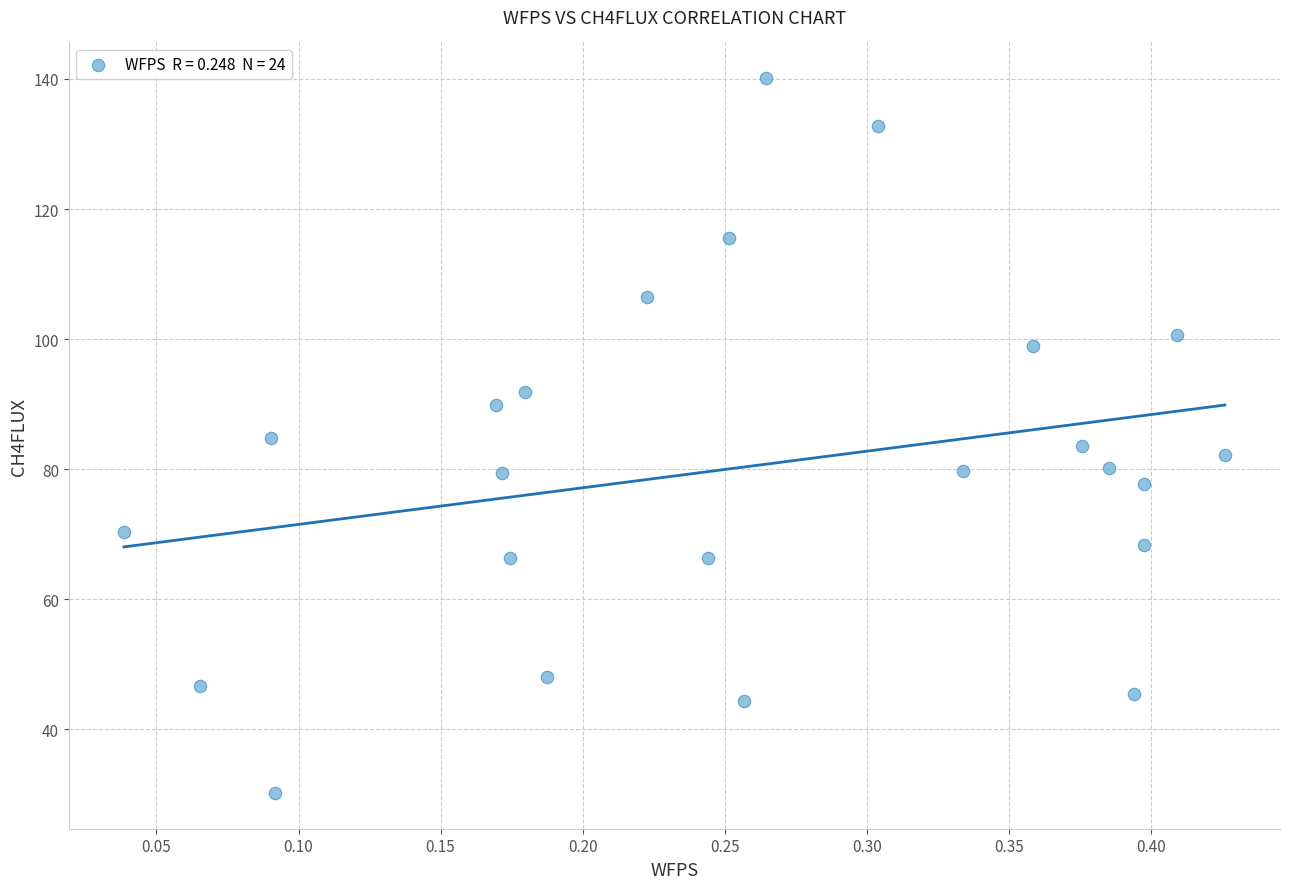

What is the range of X values (max minus min)?

0.4